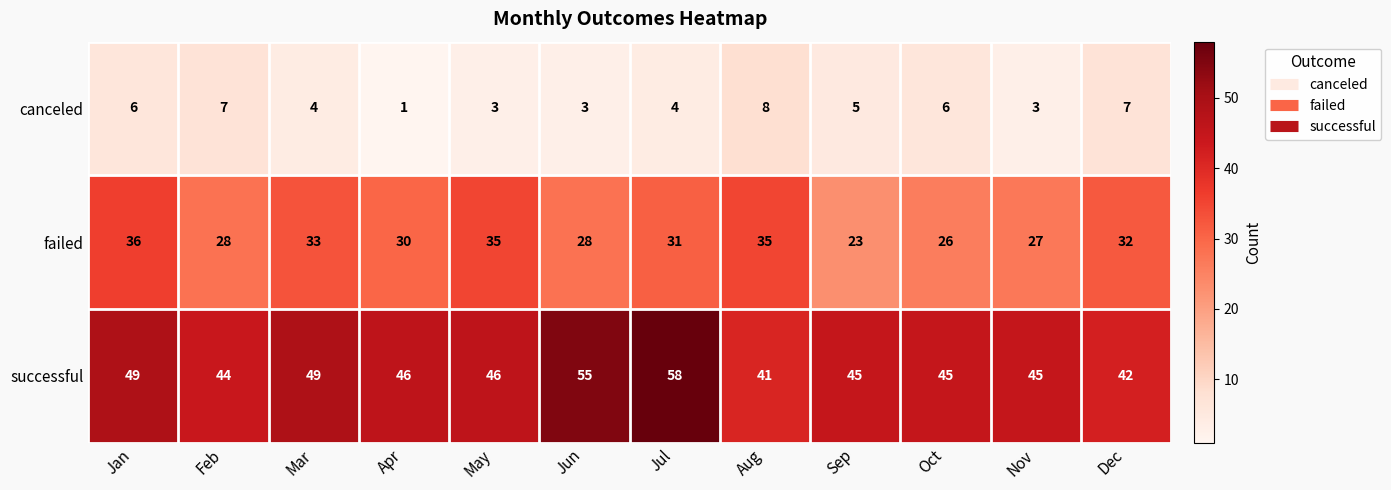

How many categories are shown in the chart?

12